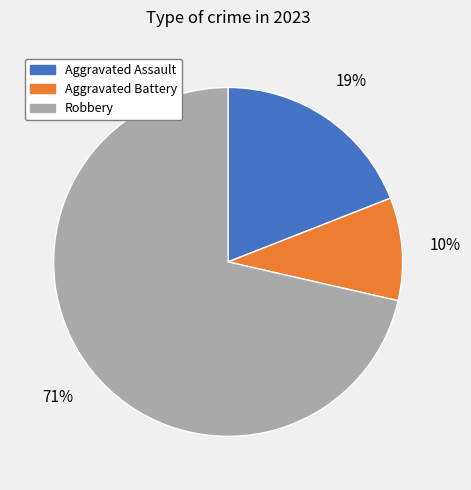

To the nearest percent, what is the average slice percentage?

33%